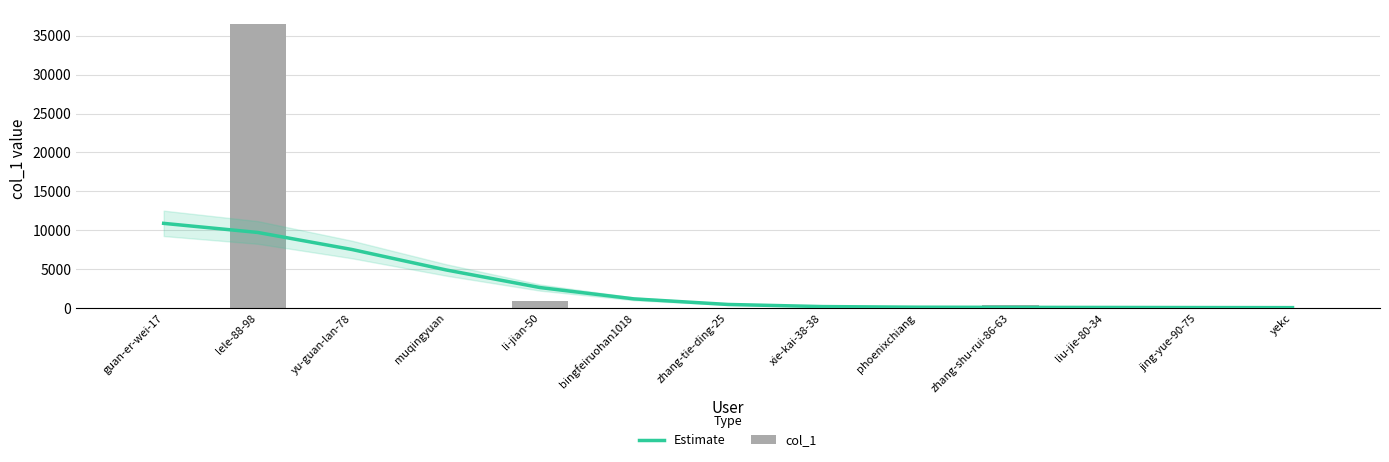

What value does the col_1 series have at jing-yue-90-75?

2.0